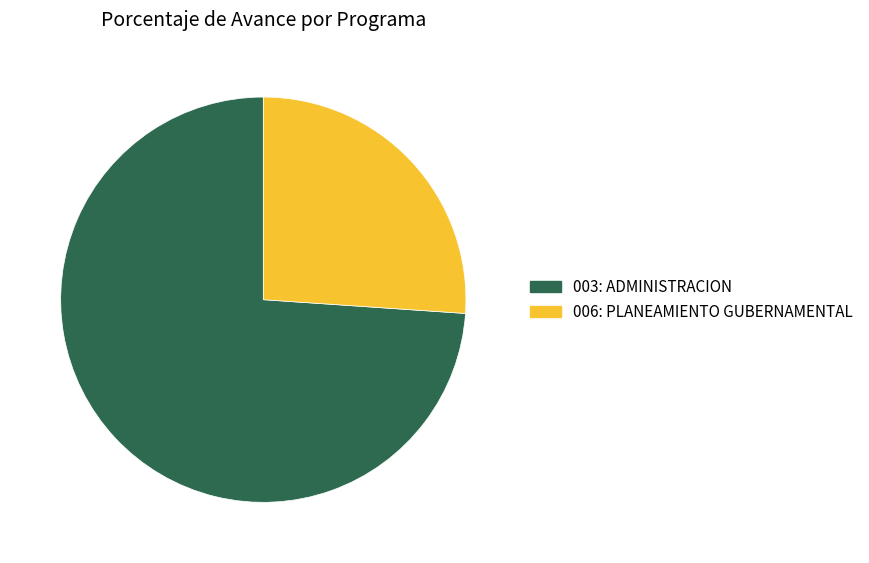

Combined, do 003: ADMINISTRACION and 006: PLANEAMIENTO GUBERNAMENTAL account for over 50%?

Yes